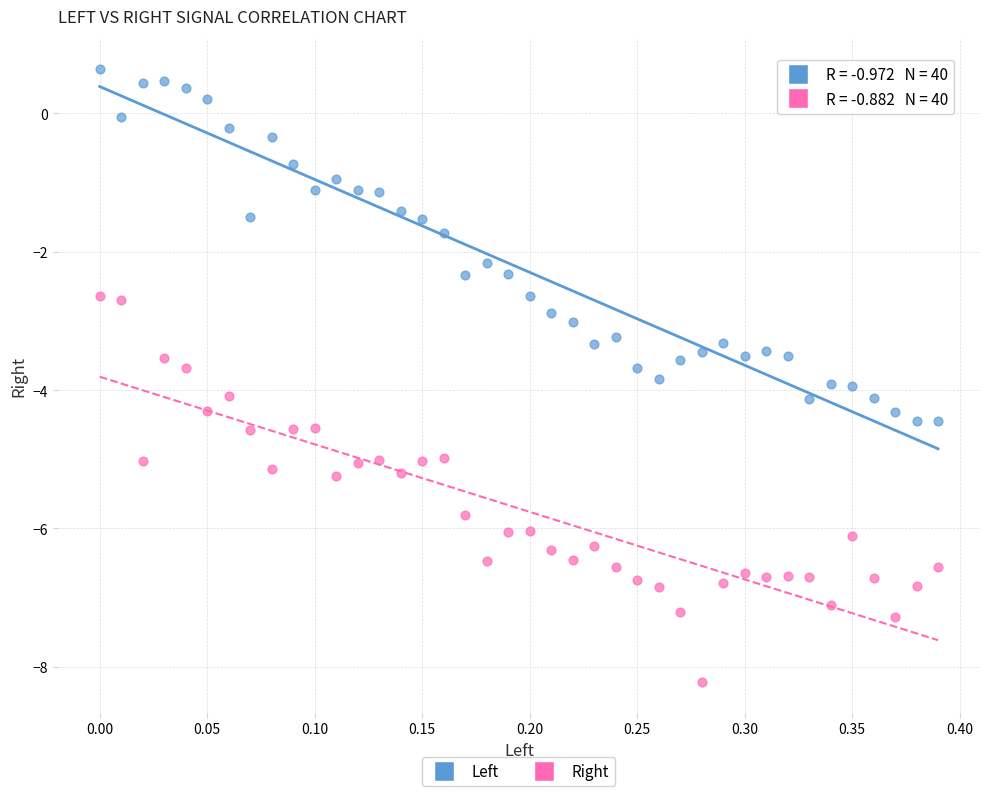

Which series contains the highest Y value?

Left